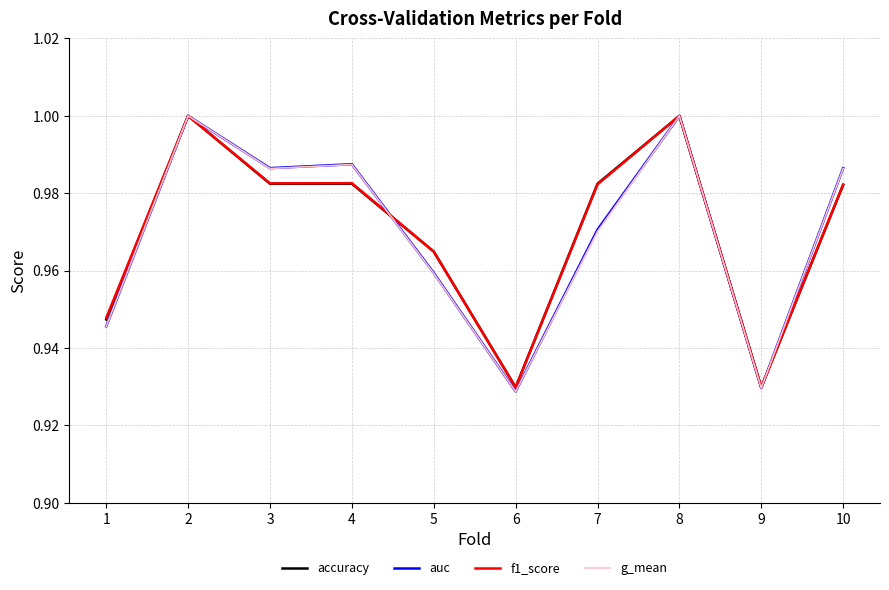

Is it true that g_mean equals 0.6 at 9?

False